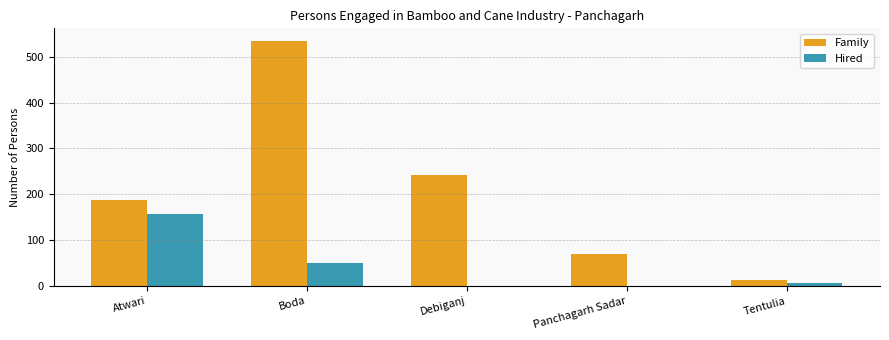

Reading left to right, what are all the values shown in this chart?

Family: Atwari=188	Boda=535	Debiganj=242	Panchagarh Sadar=70	Tentulia=14
Hired: Atwari=156	Boda=50	Debiganj=0	Panchagarh Sadar=0	Tentulia=7